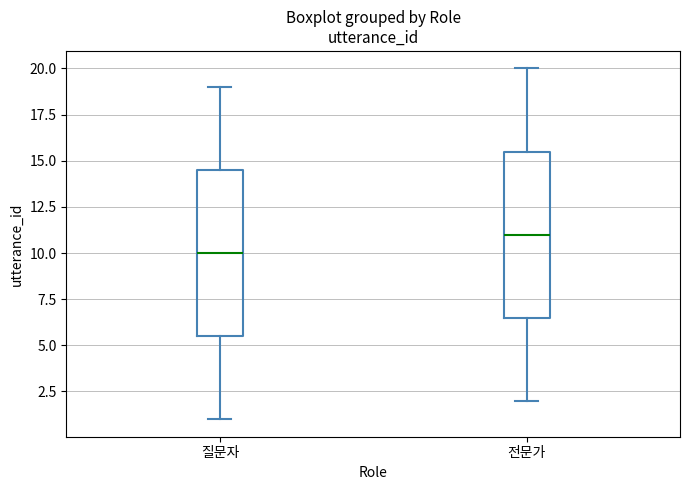

Which box's median line is the lowest?

질문자